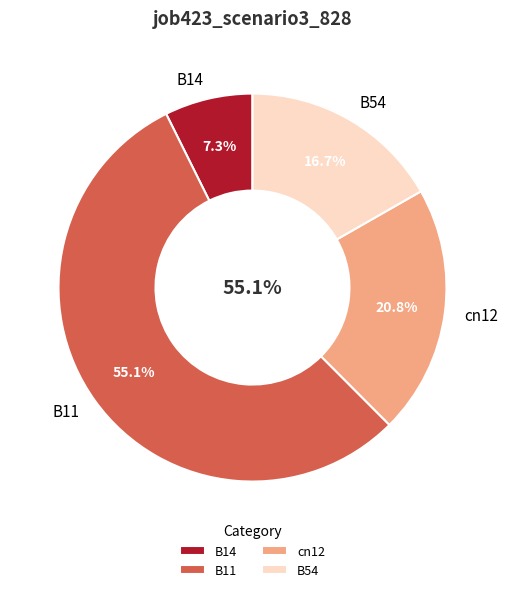

What percentage is the B11 slice, to the nearest percent?

55%